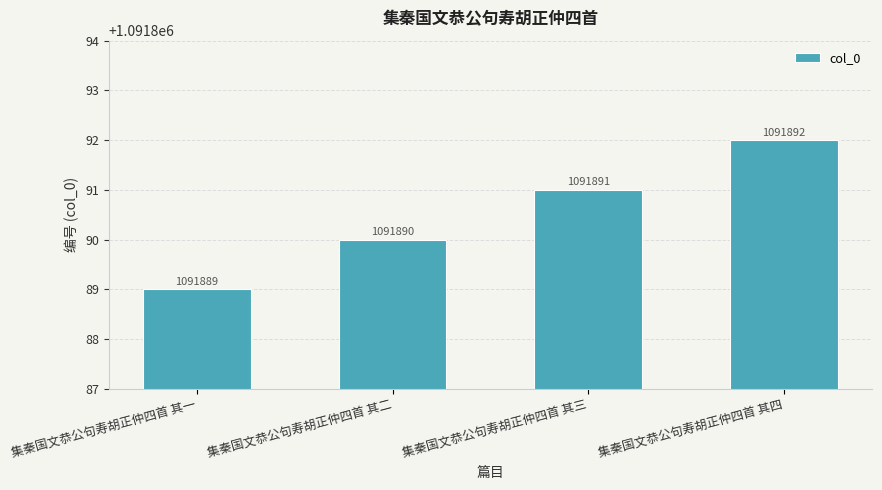

Which category has the highest value across all series?

集秦国文恭公句寿胡正仲四首 其四